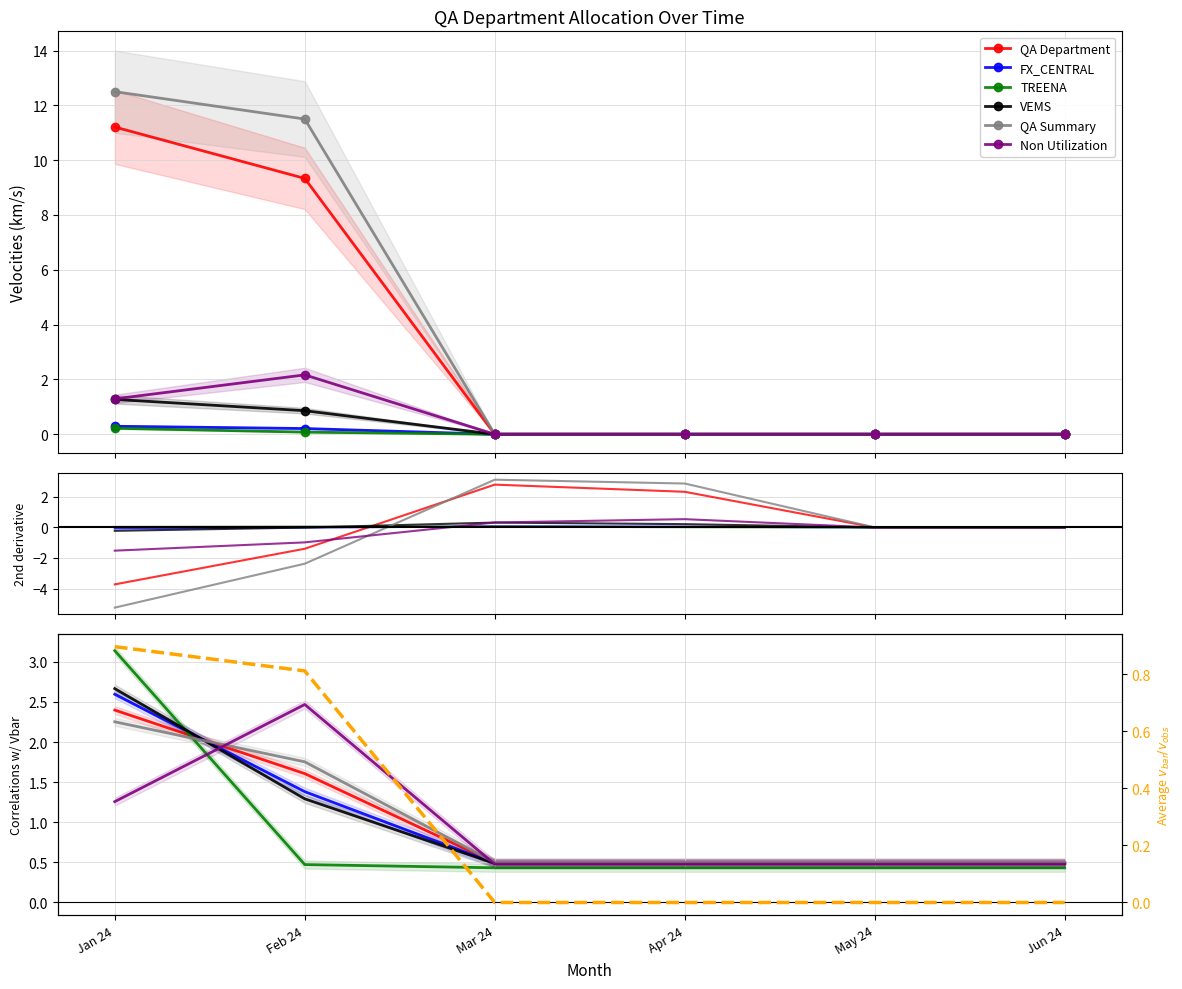

Reading left to right, extract all data points from this chart.

QA Department: 11.2	9.3	0.0	0.0	0.0	0.0
FX_CENTRAL: 0.3	0.2	0.0	0.0	0.0	0.0
TREENA: 0.2	0.1	0.0	0.0	0.0	0.0
VEMS: 1.3	0.9	0.0	0.0	0.0	0.0
QA Summary: 12.5	11.5	0.0	0.0	0.0	0.0
Non Utilization: 1.3	2.2	0.0	0.0	0.0	0.0